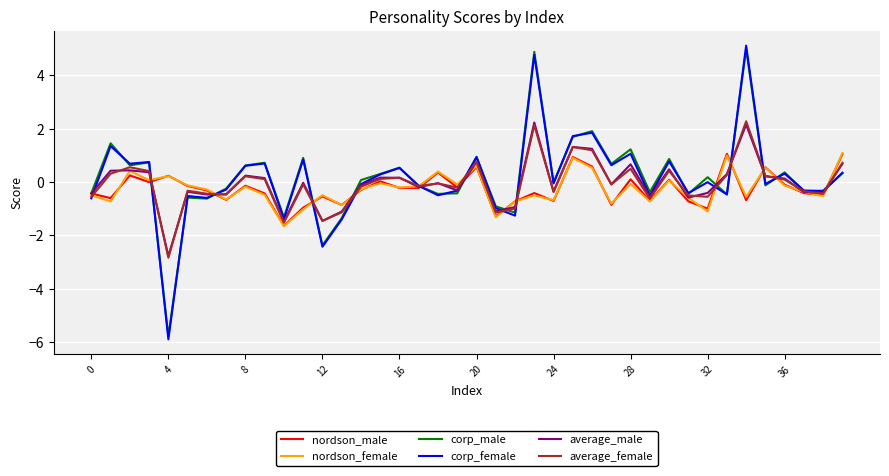

At how many categories does at least one series exceed 2?

2